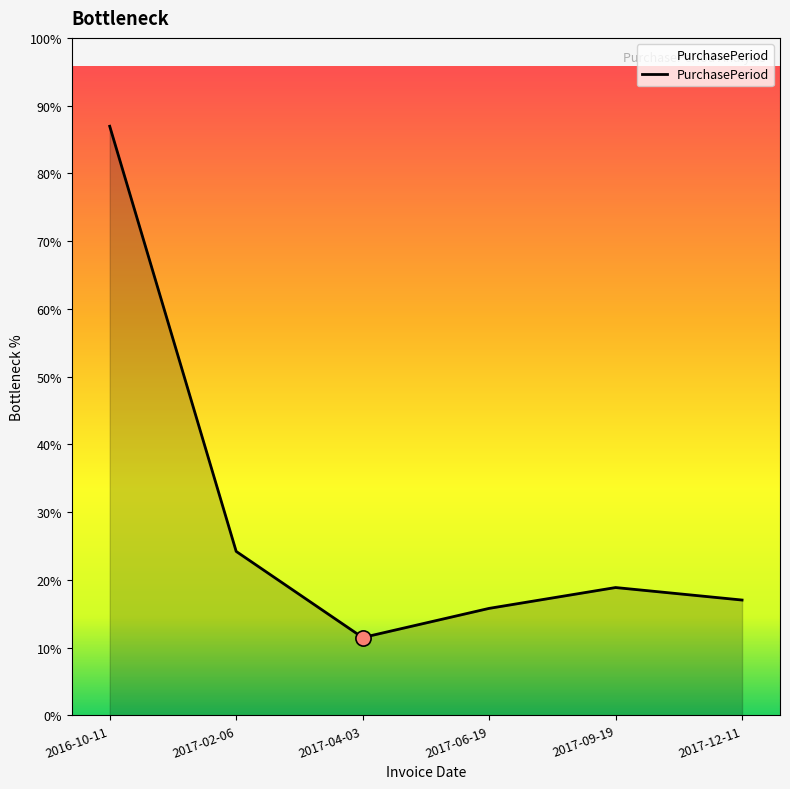

Is this an area chart (filled region under the line)?

Yes